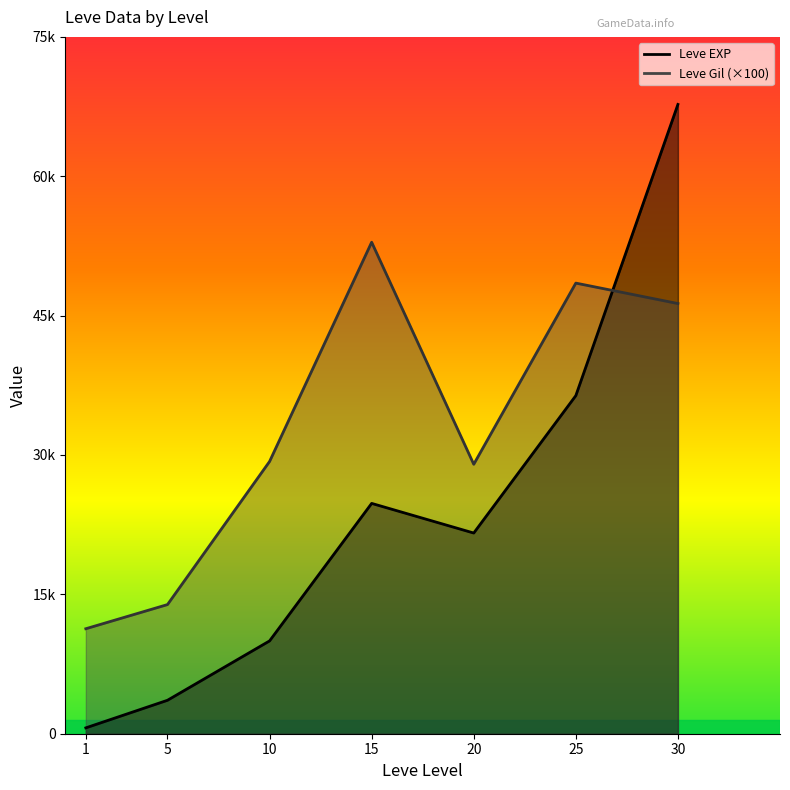

What is the minimum value for Leve EXP?

630